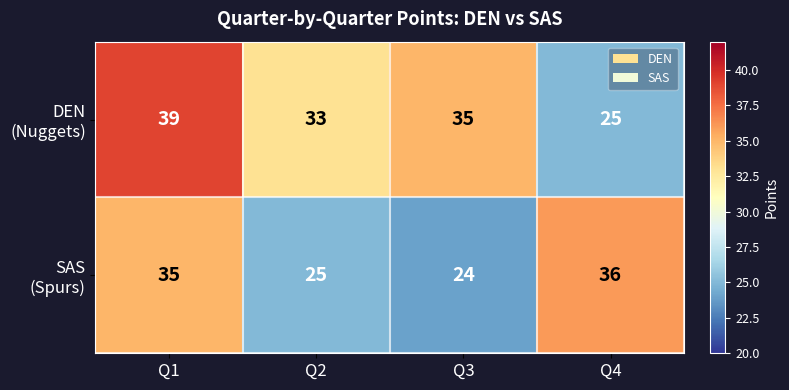

At which category is the sum across all series the highest?

Q1